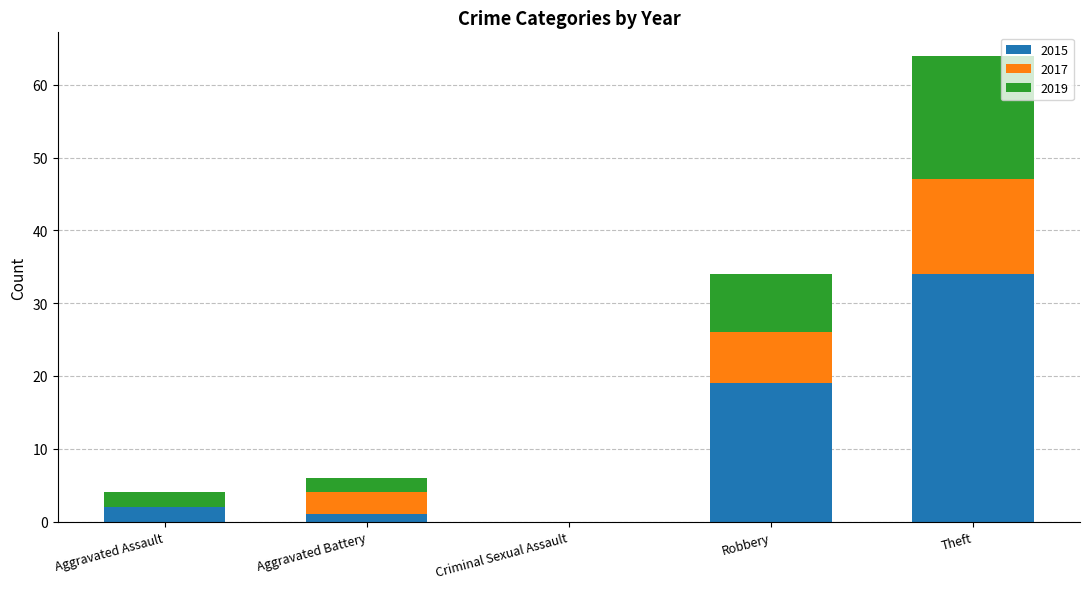

Reading left to right, transcribe the values for 2015.

Aggravated Assault=2	Aggravated Battery=1	Criminal Sexual Assault=0	Robbery=19	Theft=34